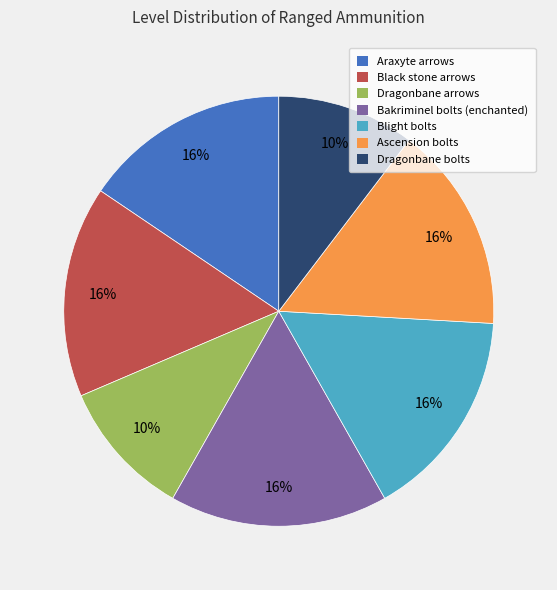

To the nearest percent, what is the average slice percentage?

14%